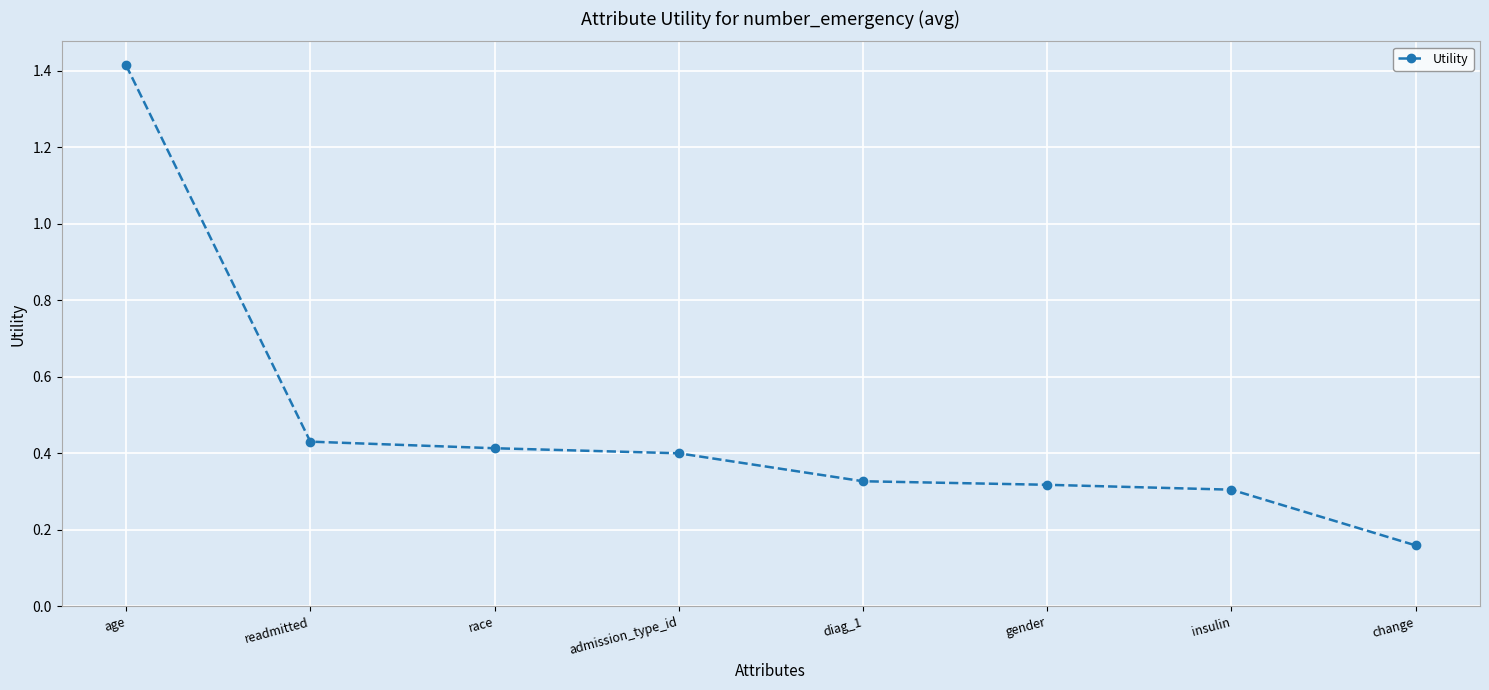

At which label is the value closest to 0?

change